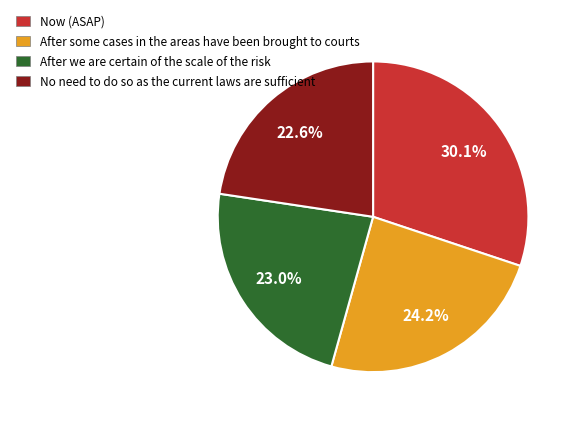

Is there a majority slice in this chart?

No